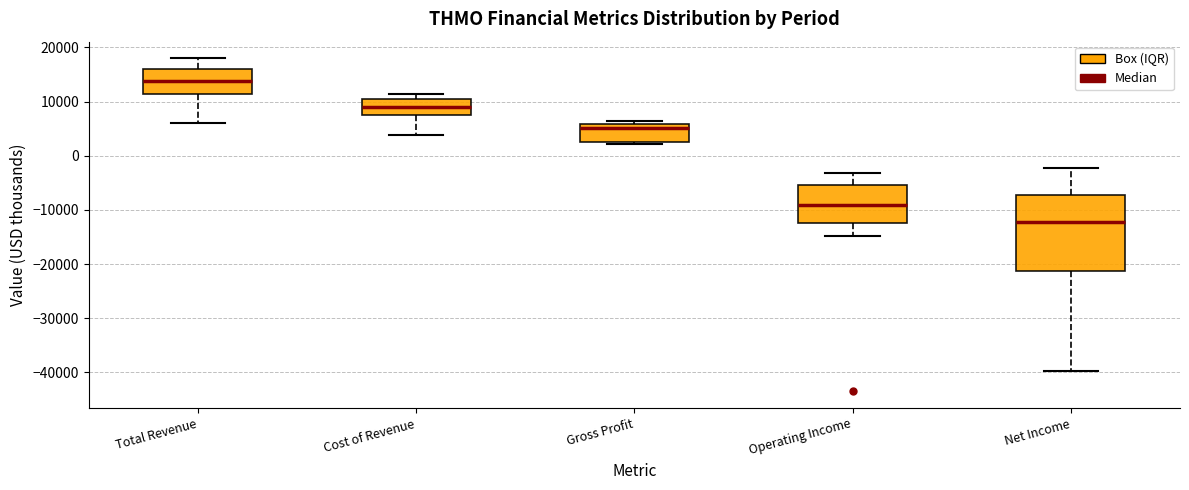

Which box's median line is the highest?

Total Revenue